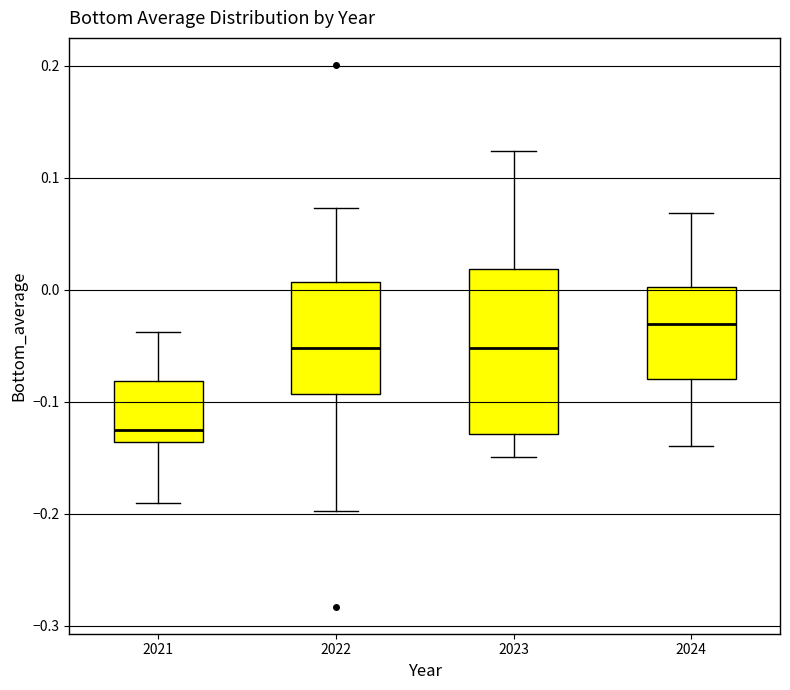

Which box's median line is the highest?

2024